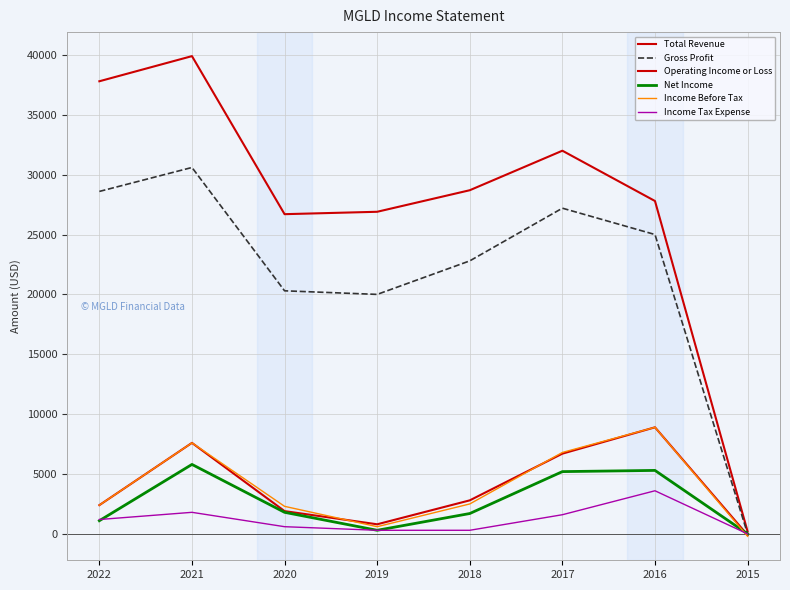

What is the spread (max minus min) of values at 2021?

38100